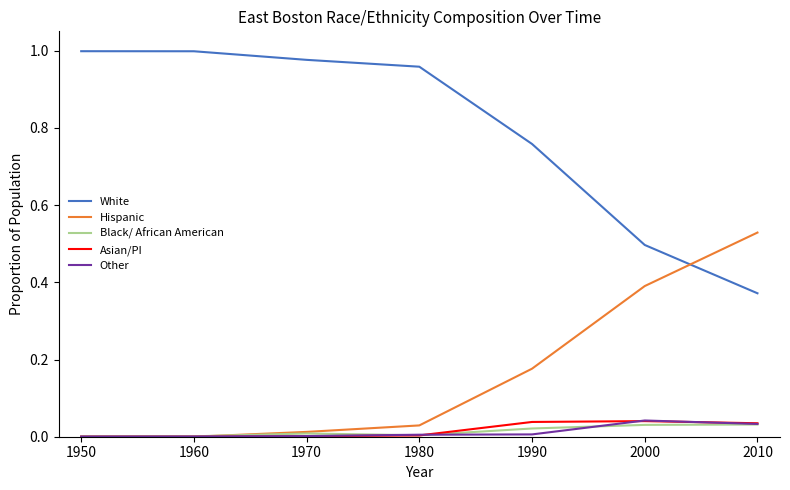

True or false: White has more than 2 interior local peaks.

False